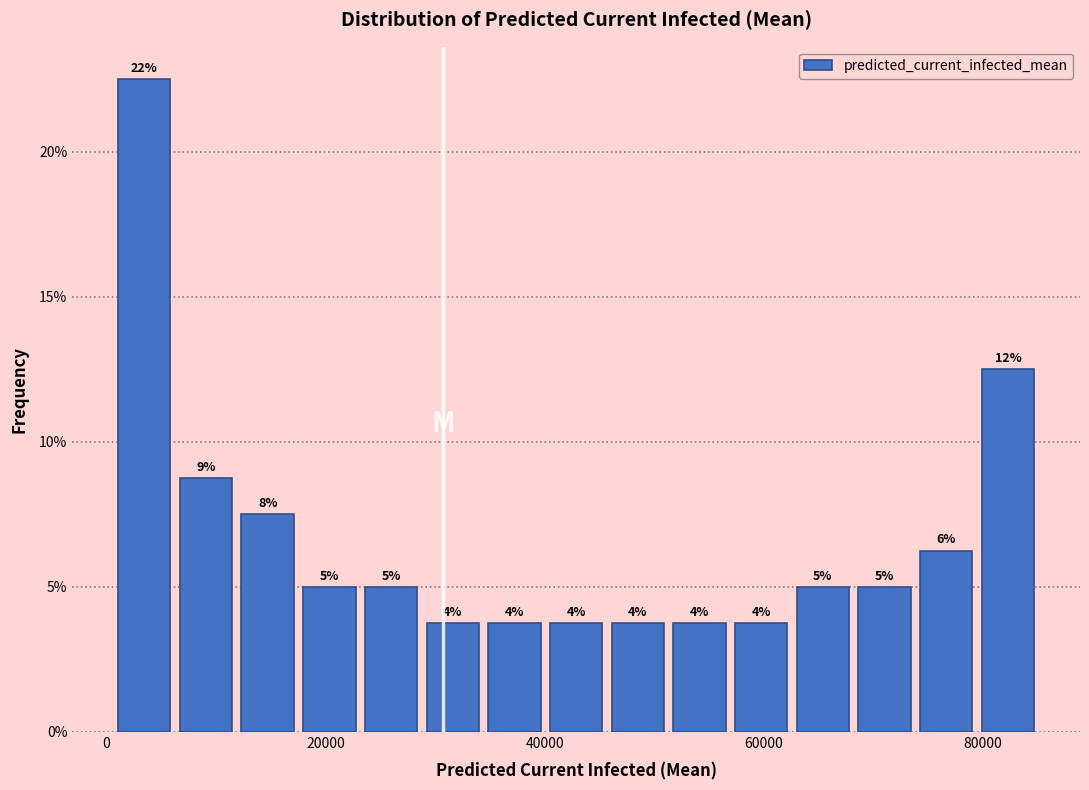

Read against the x-axis, roughly where is the centre of the tallest bar?

4000